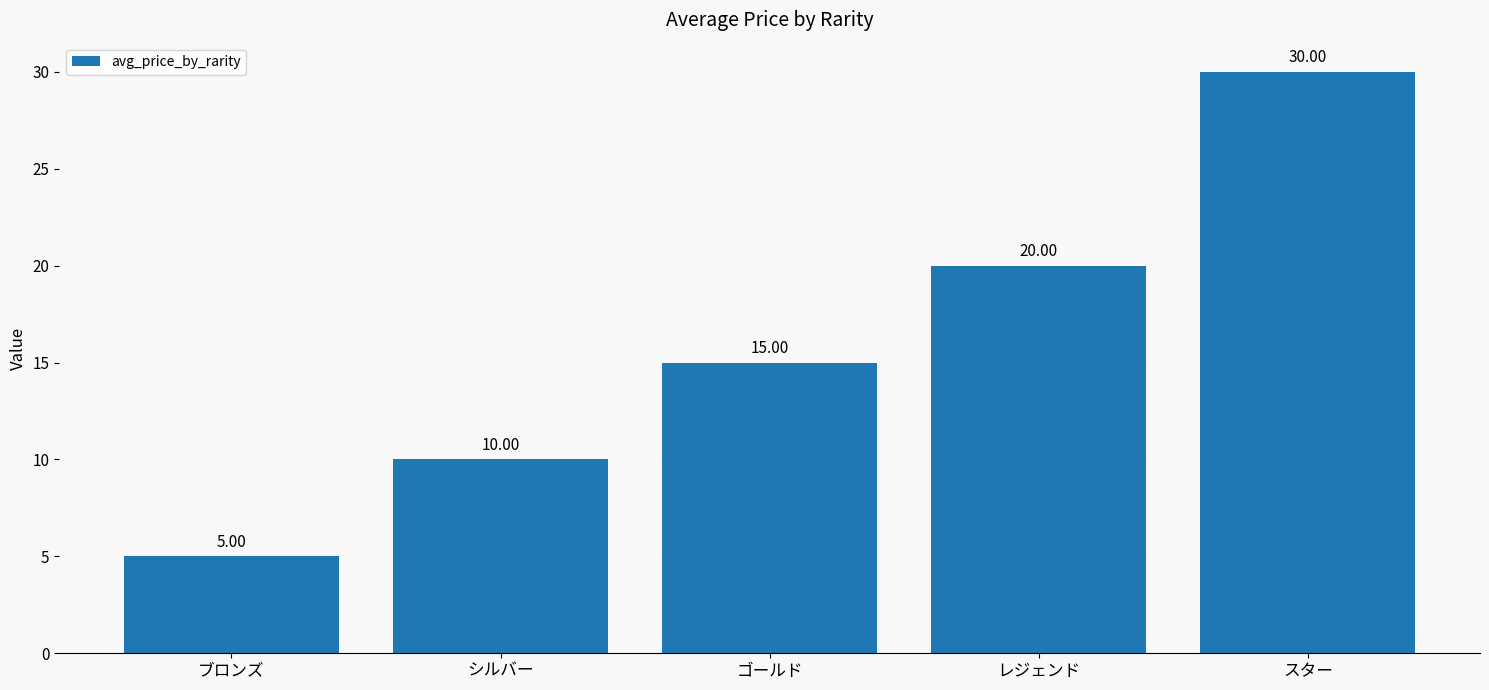

How many values are between 10 and 20?

3